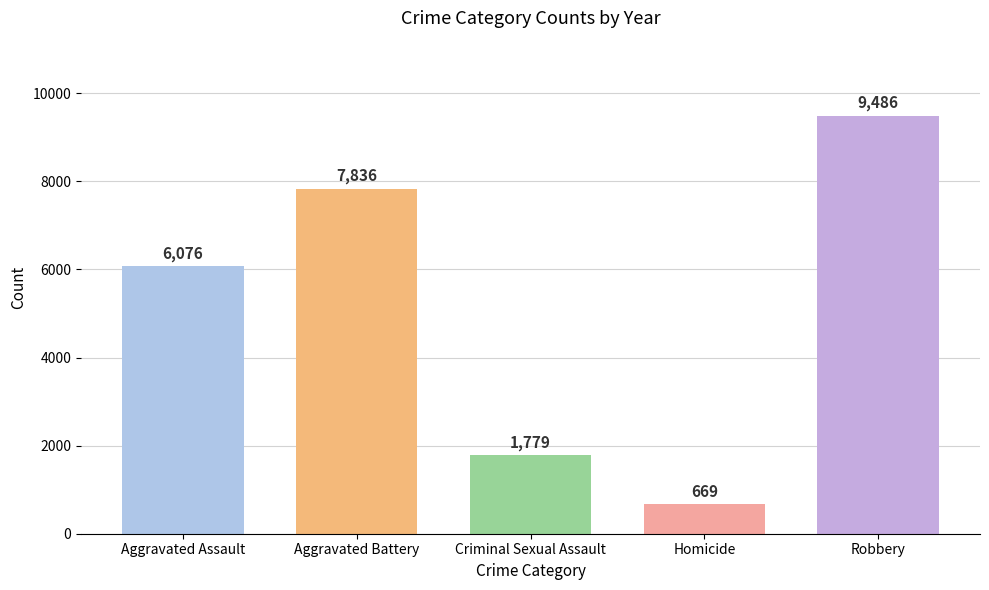

Is the value of Homicide at 2018 greater than the value of Robbery at 2017?

No